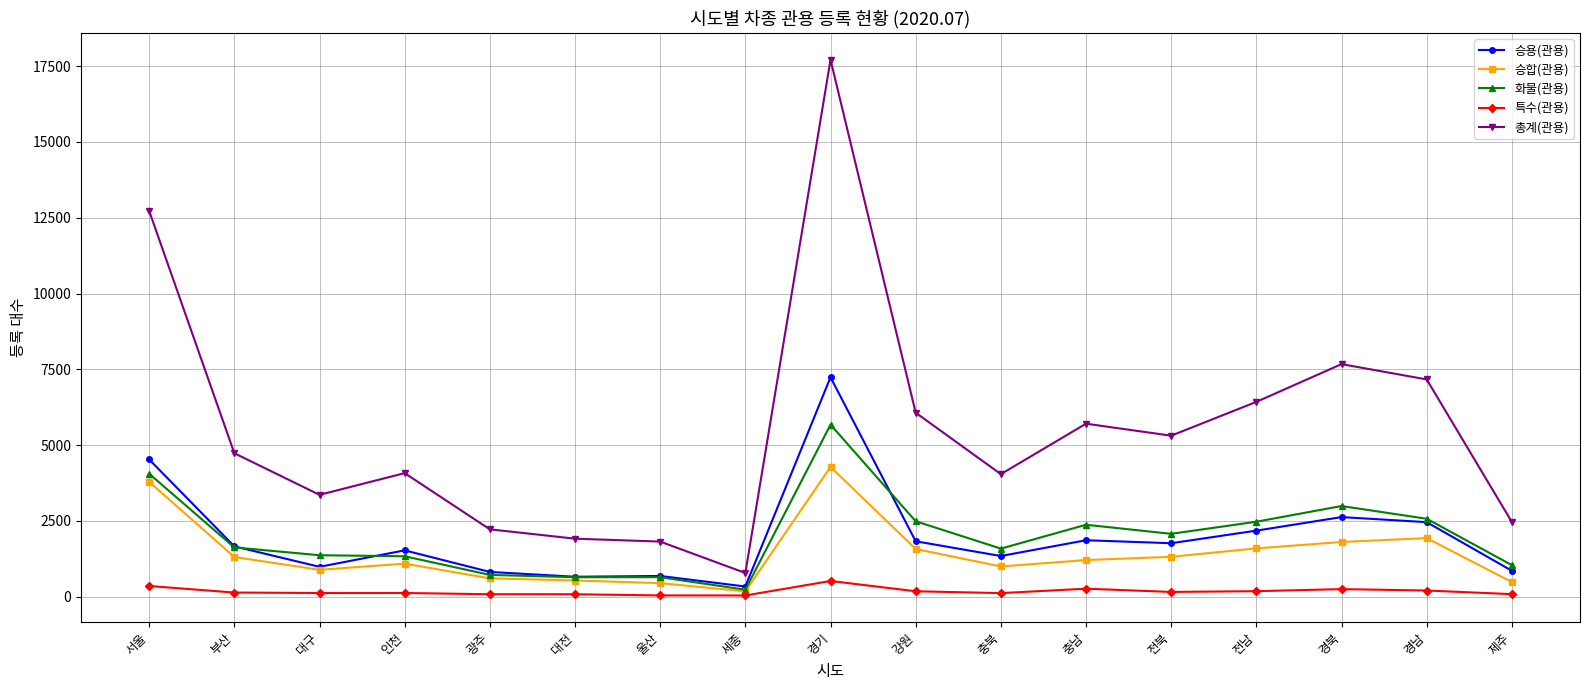

What is the label of the 2nd point from the right?

경남